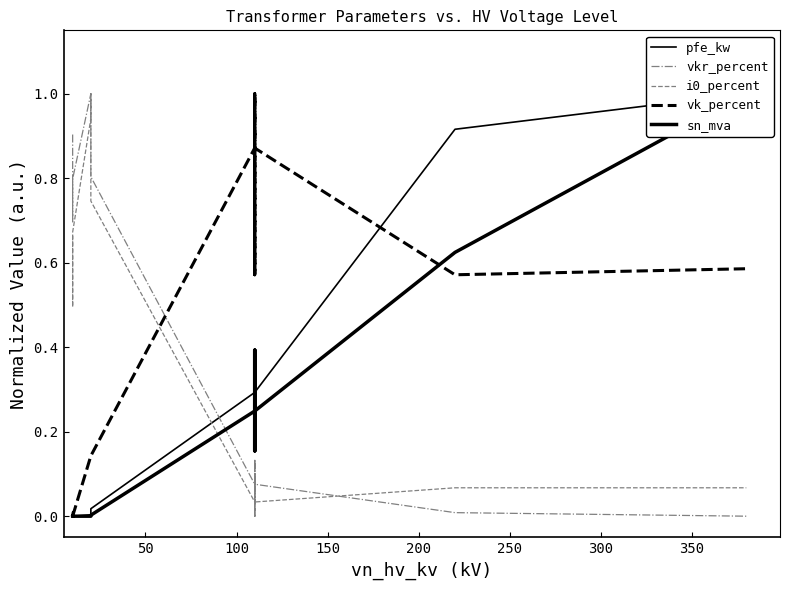

True or false: vk_percent has a value of 0.3 at 9.

False